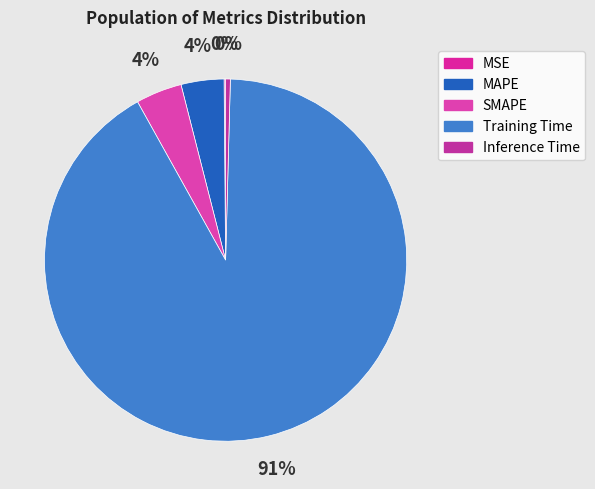

What percentage is the Training Time slice, to the nearest percent?

91%